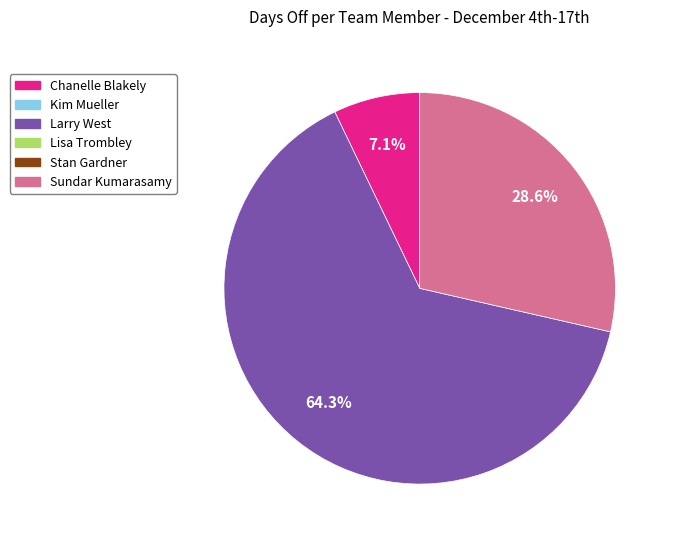

Is there any slice that represents more than half of the pie?

Yes